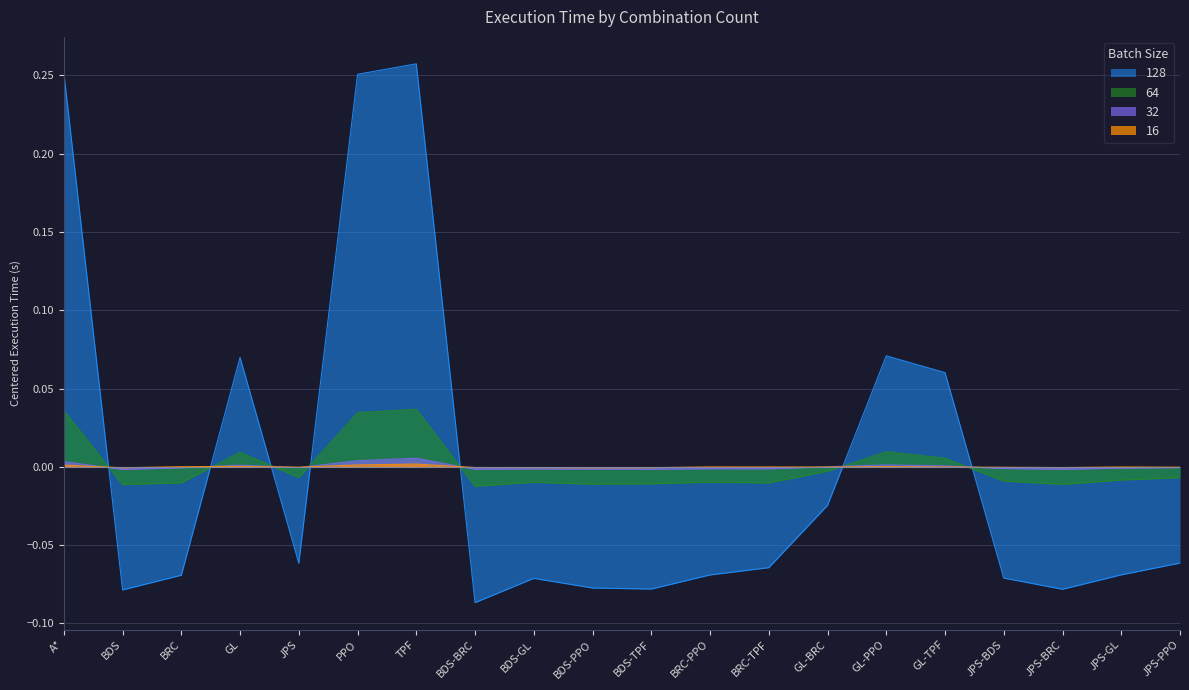

Rank the series by their maximum value, from highest to lowest.

128, 64, 32, 16